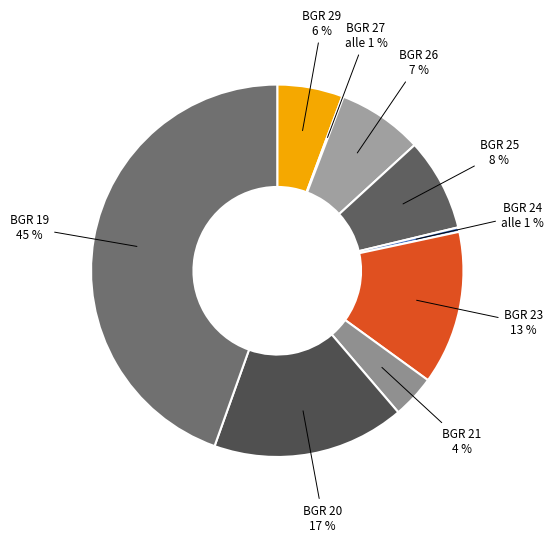

Does BGR_24 represent more than half of the total?

No